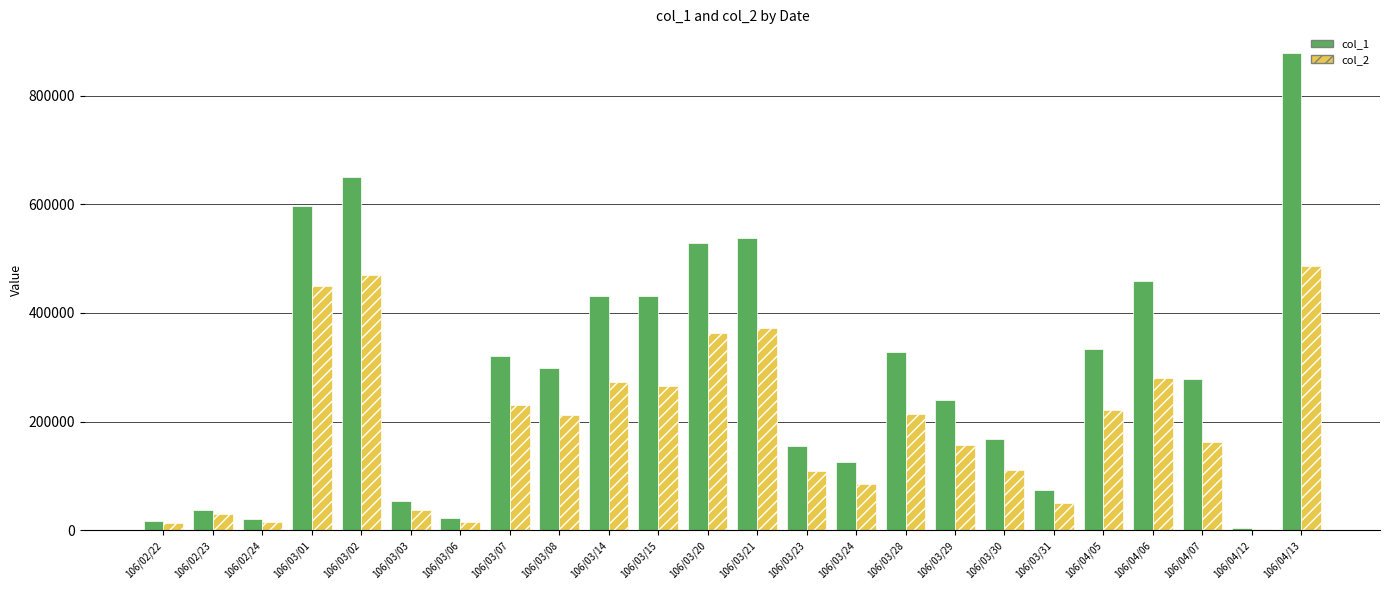

The value of col_1 at 106/04/13 is 878000. True or false?

True